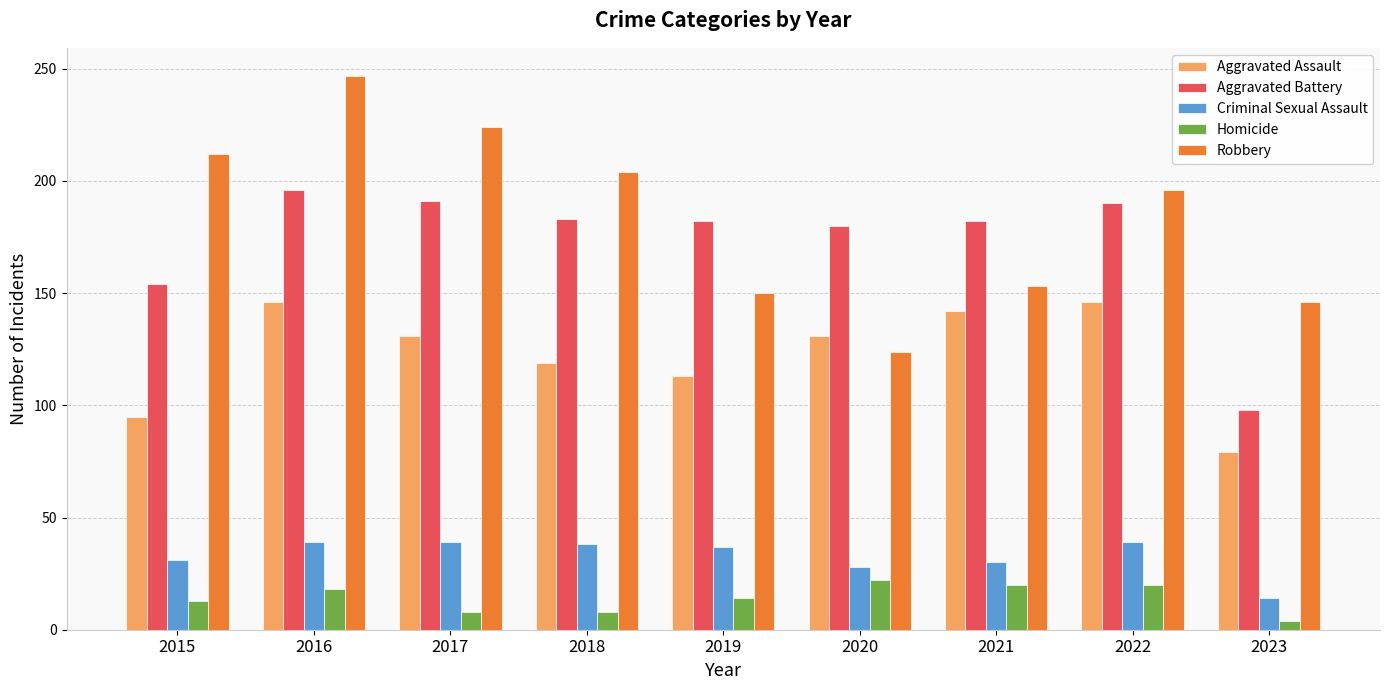

What is the value of the Aggravated Battery bar at the 5th from the left?

182